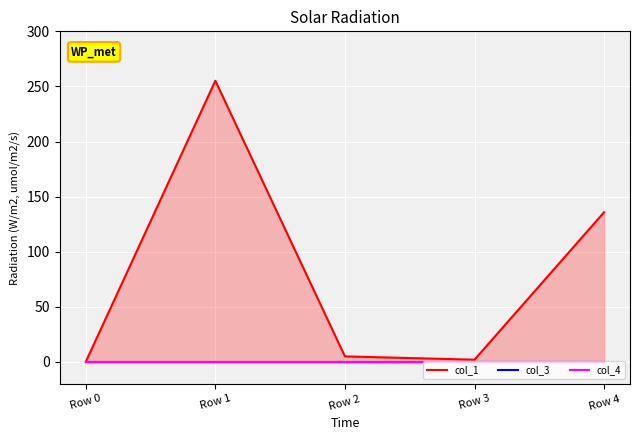

Reading right to left, what are all the values shown in this chart?

col_1: 135.8	2.0	5.0	255.1	0.0
col_3: 0.0	0.0	0.0	0.0	0.0
col_4: 0.0	0.0	0.0	0.0	0.0